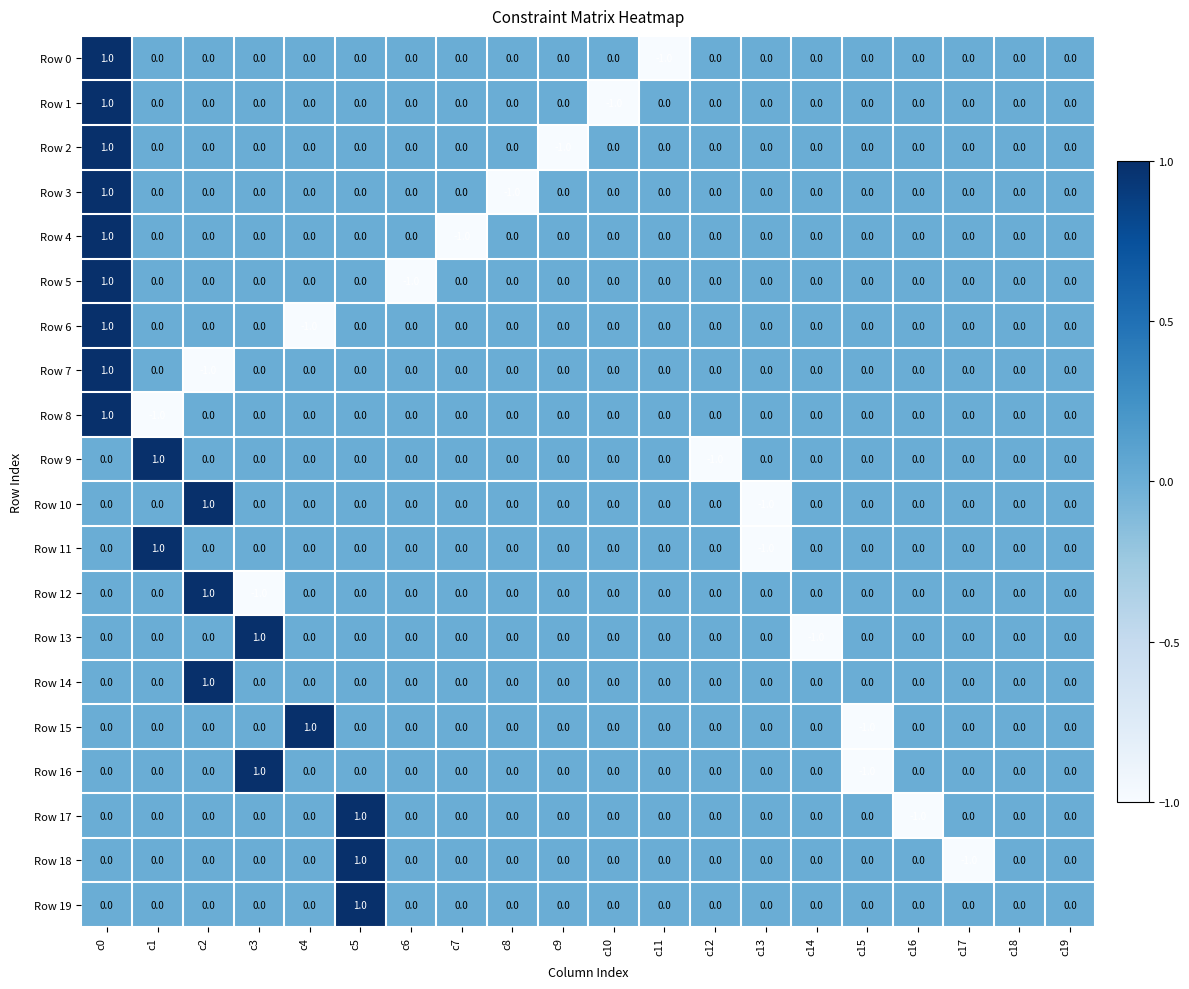

What is the greatest value displayed?

1